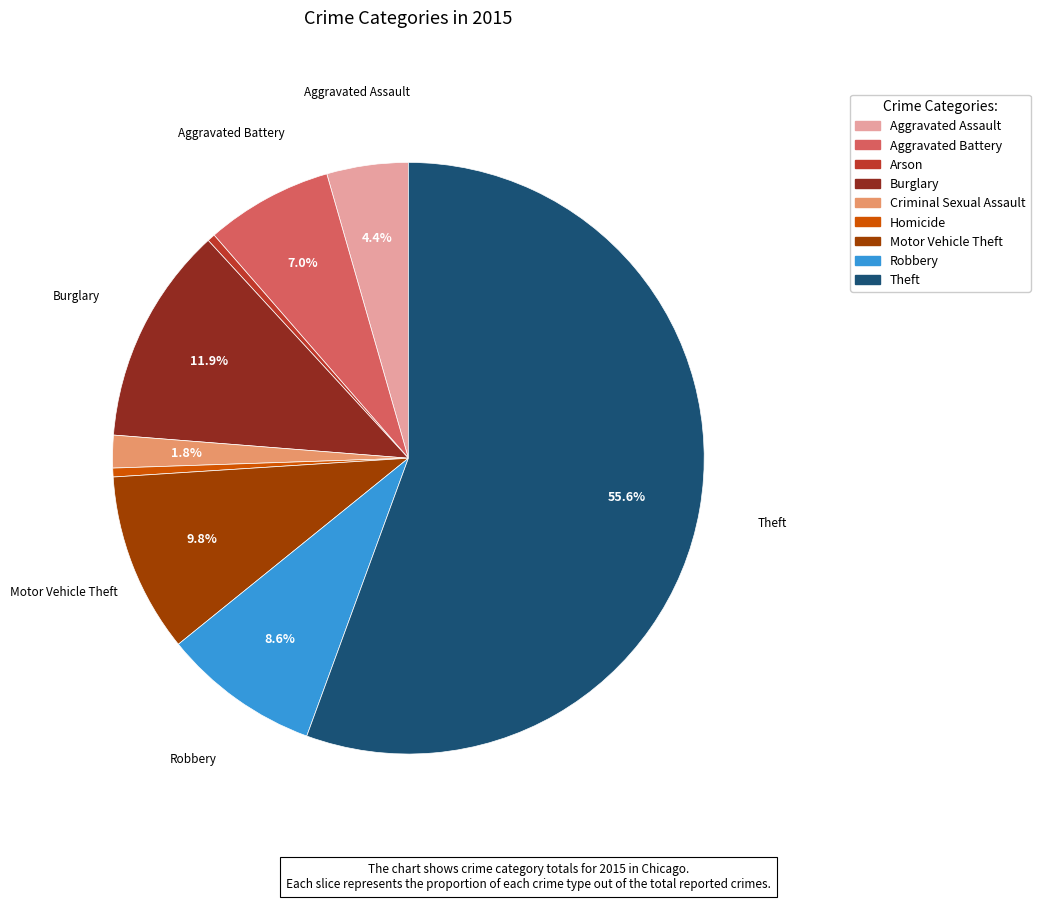

What is the largest slice in the pie chart?

Theft